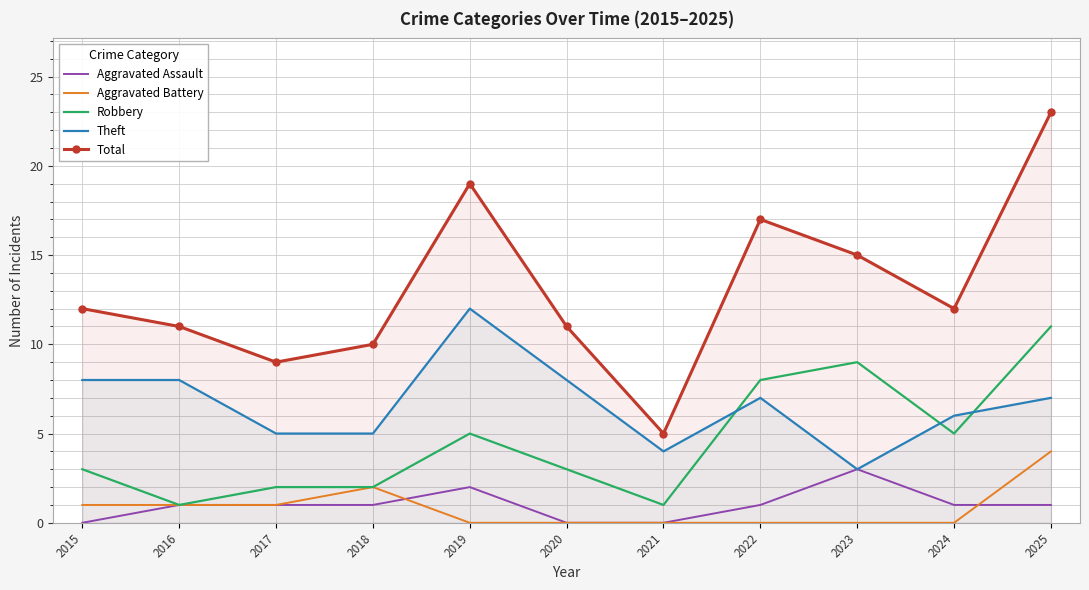

True or false: Theft and Aggravated Battery intersect in this chart.

False